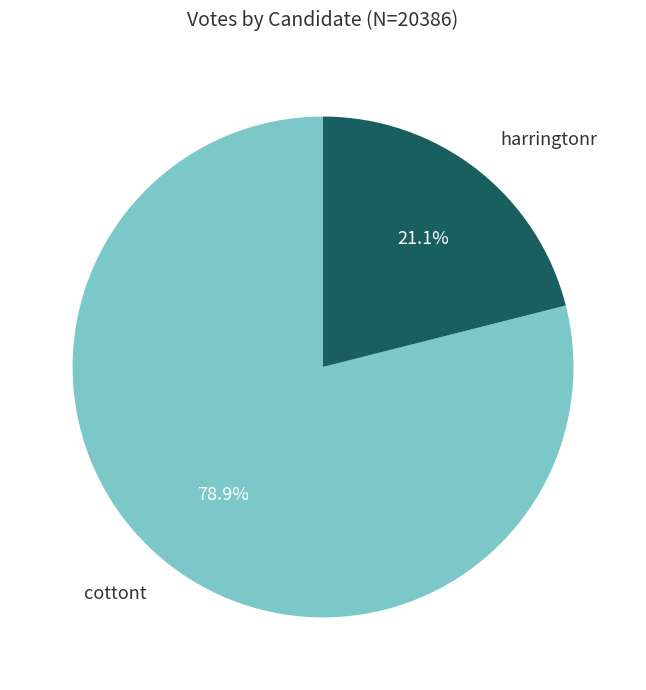

How much of the chart is everything except harringtonr?

78.9%